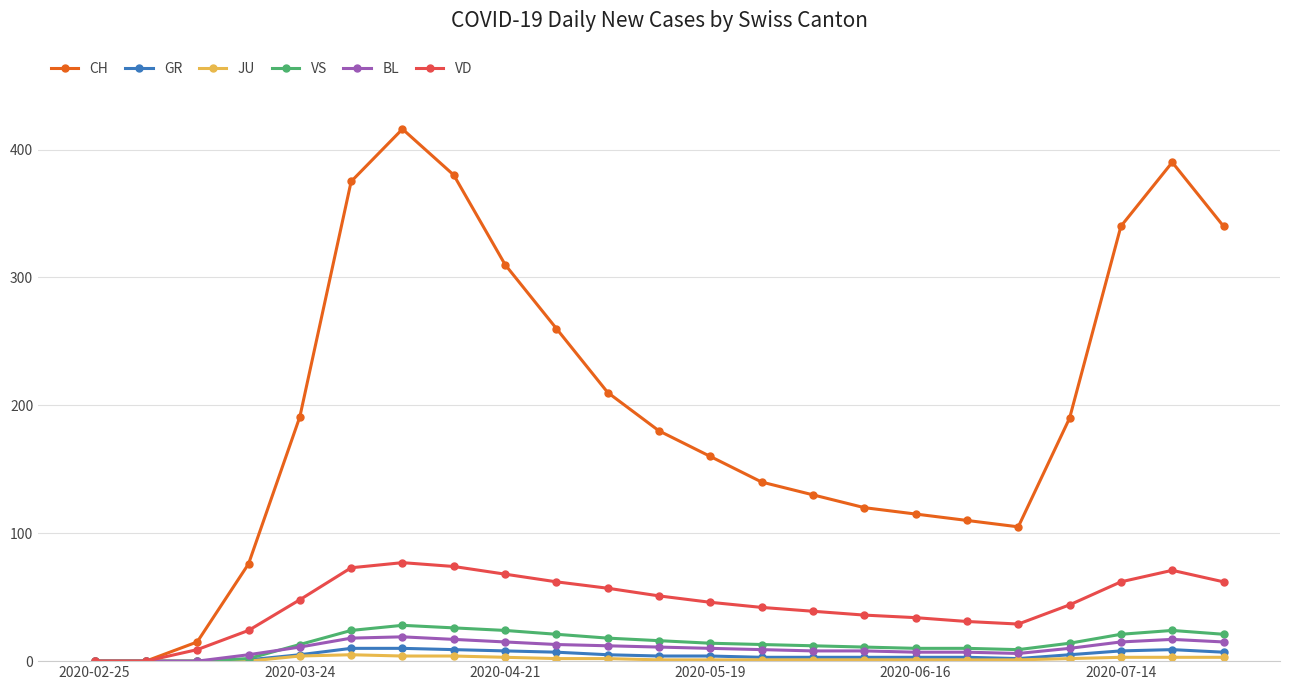

Which series has the largest total across all categories?

CH